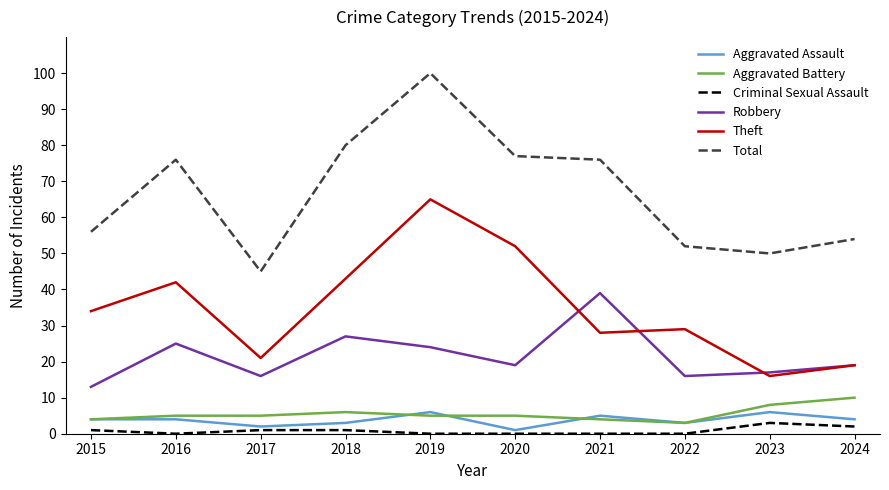

True or false: Aggravated Assault and Theft intersect in this chart.

False